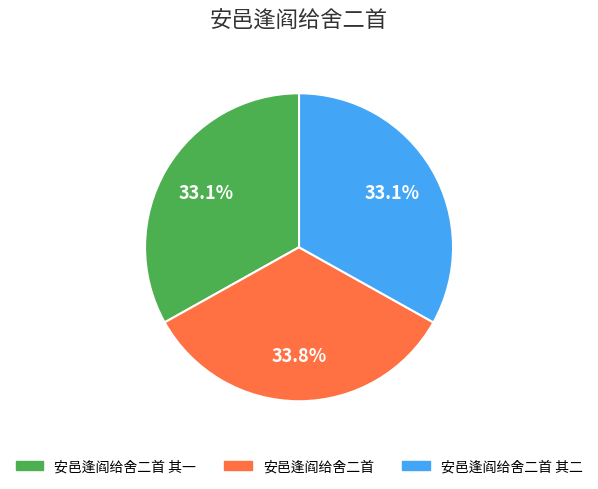

Does any single category account for the majority?

No